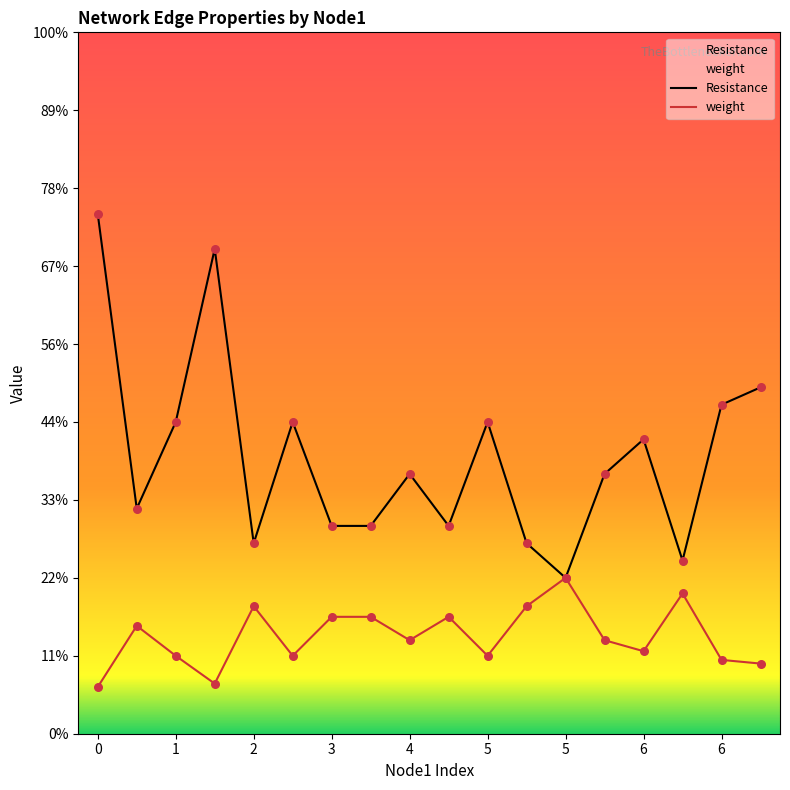

Which series has the largest total across all categories?

Resistance